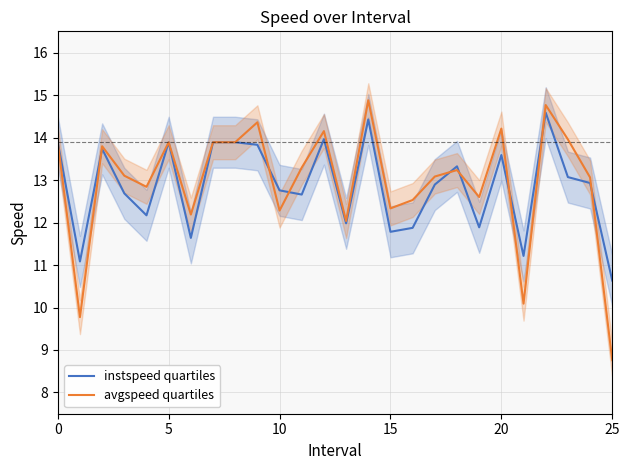

What is the sum of all avgspeed quartiles values?

336.9